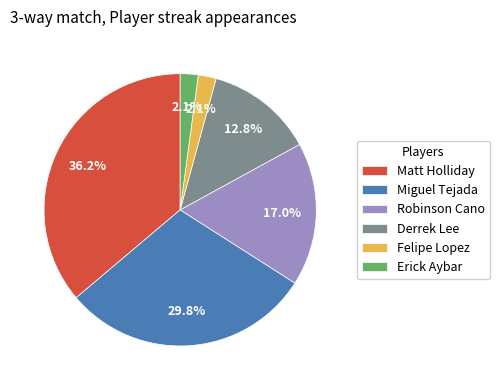

Combined, do Matt Holliday and Derrek Lee account for over 50%?

No